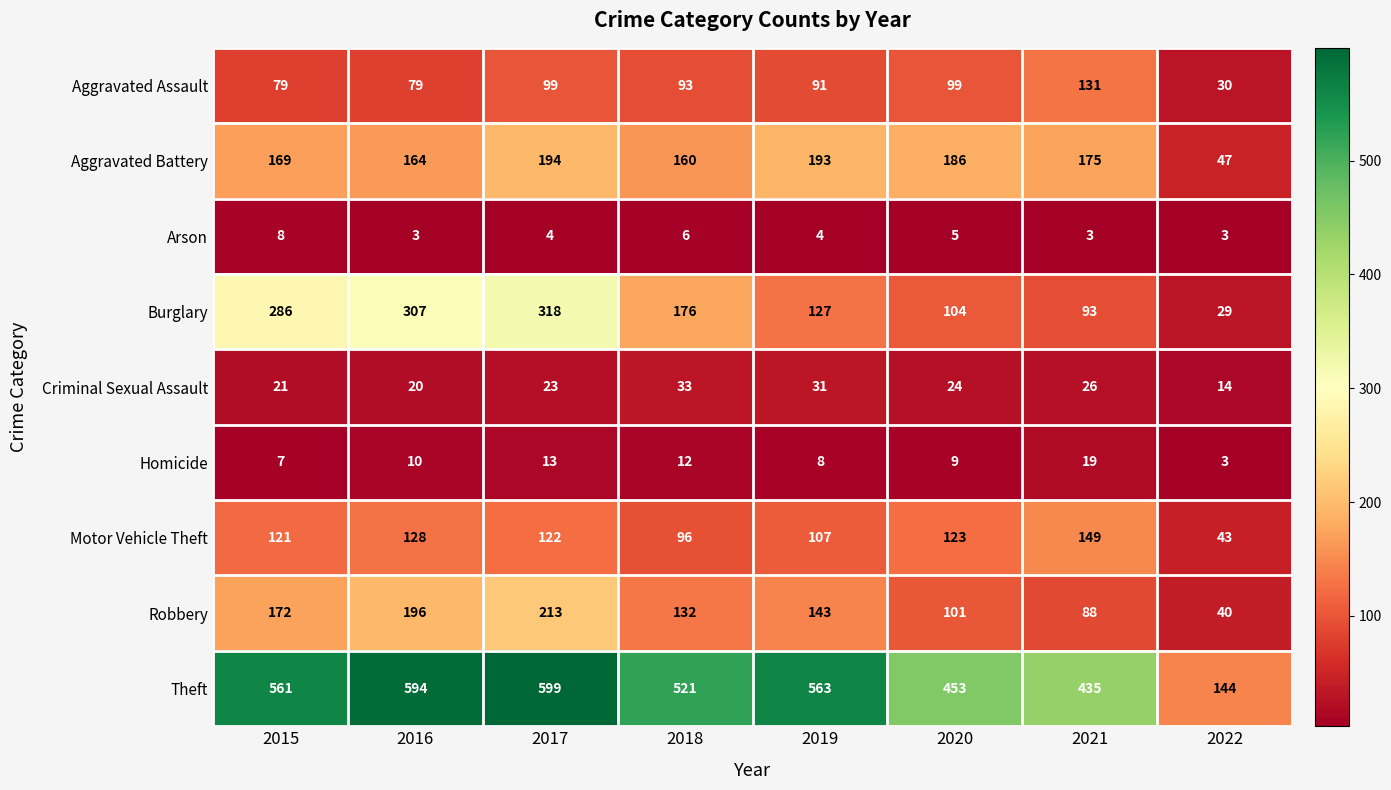

At which category does the chart reach its peak across all series?

2017